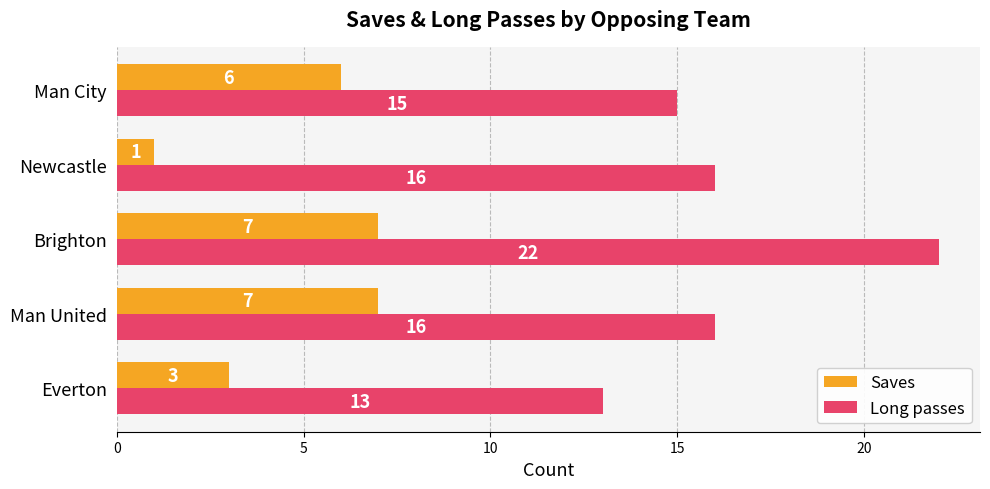

What value does the Long passes series have at Everton?

13